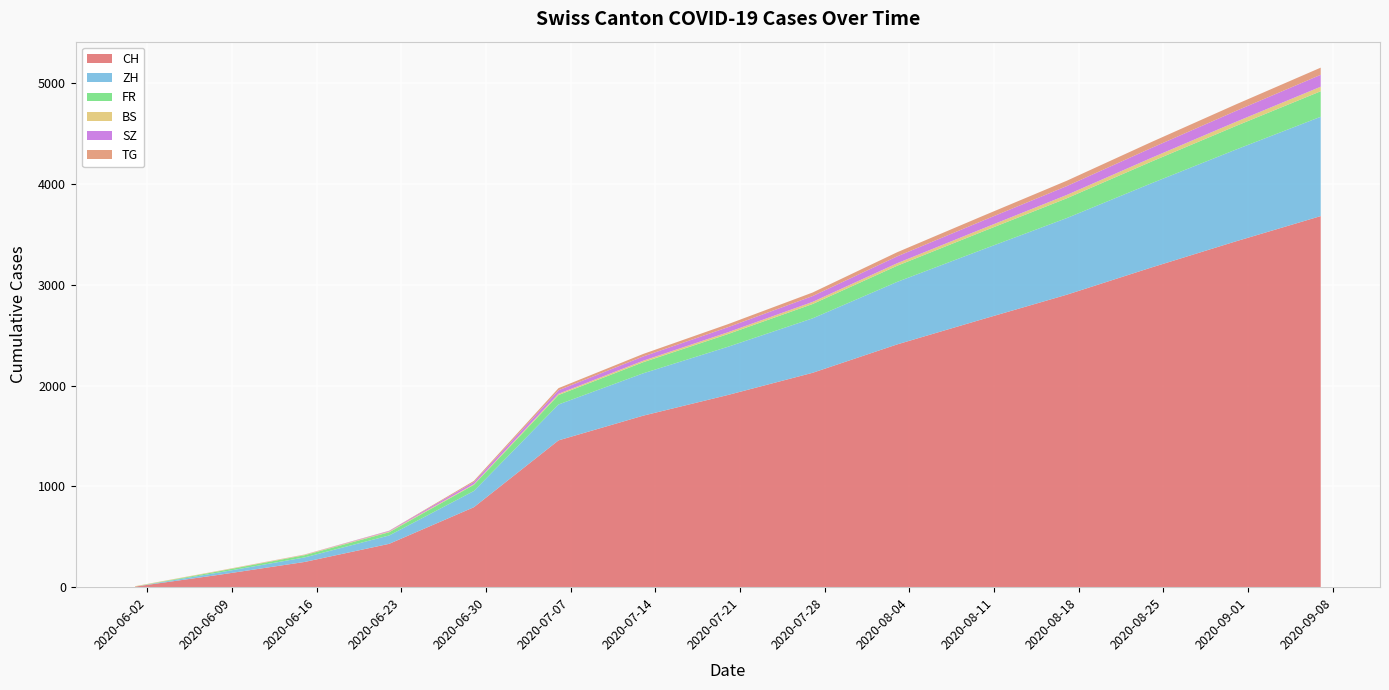

Reading left to right, list all the values displayed in this chart.

CH: 6	124	250	430	793	1456	1701	1906	2126	2408	2656	2900	3170	3430	3680
ZH: 0	23	45	83	161	356	420	478	540	620	690	760	835	910	985
FR: 0	13	22	32	61	94	110	126	142	160	178	196	215	234	253
BS: 4	4	5	7	7	12	15	18	21	25	29	33	37	41	45
SZ: 0	0	1	6	21	35	42	50	58	68	78	88	98	108	118
TG: 0	1	1	2	11	21	25	30	35	41	47	53	59	65	71